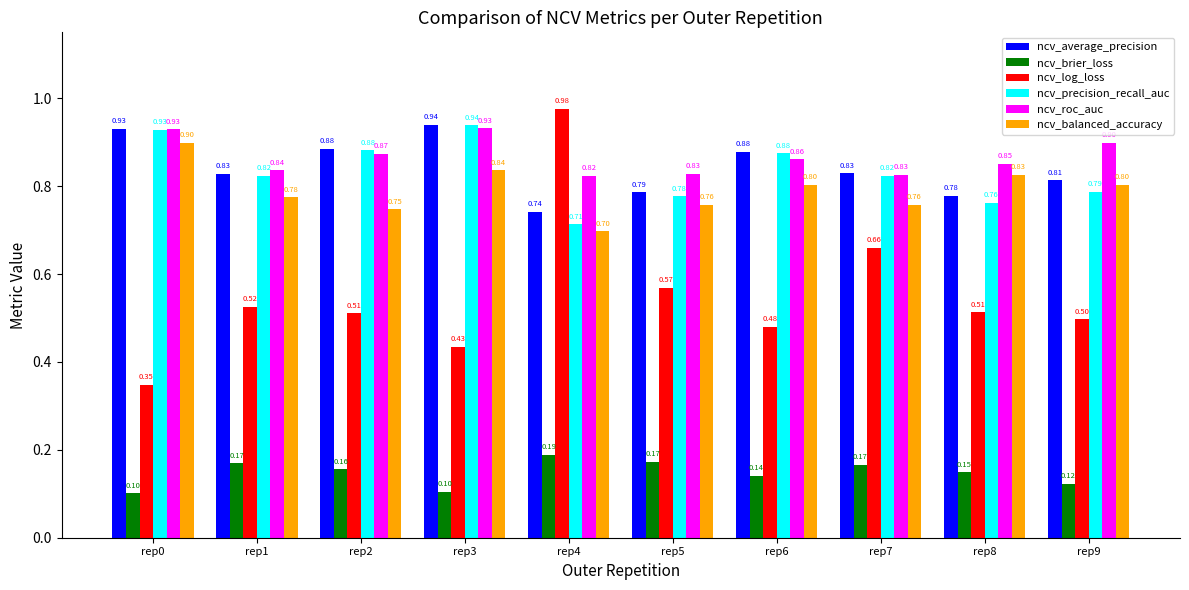

What is the difference between the highest and lowest values at rep7?

0.7